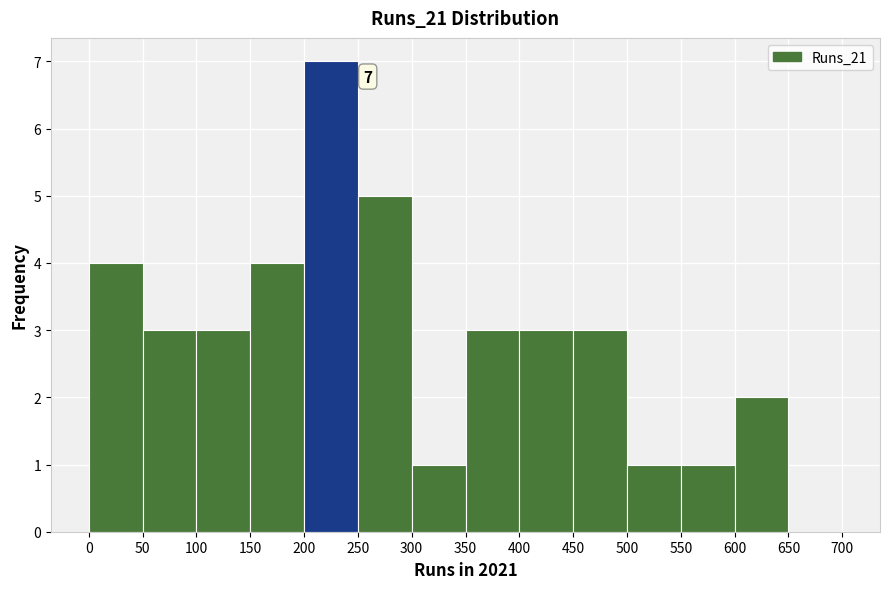

Over which range of the x-axis is the bar tallest?

200 to 250